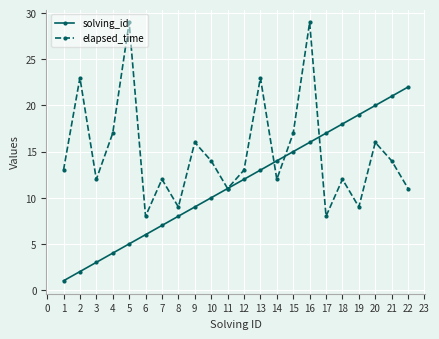

List the series in order of their peak value, lowest first.

solving_id, elapsed_time